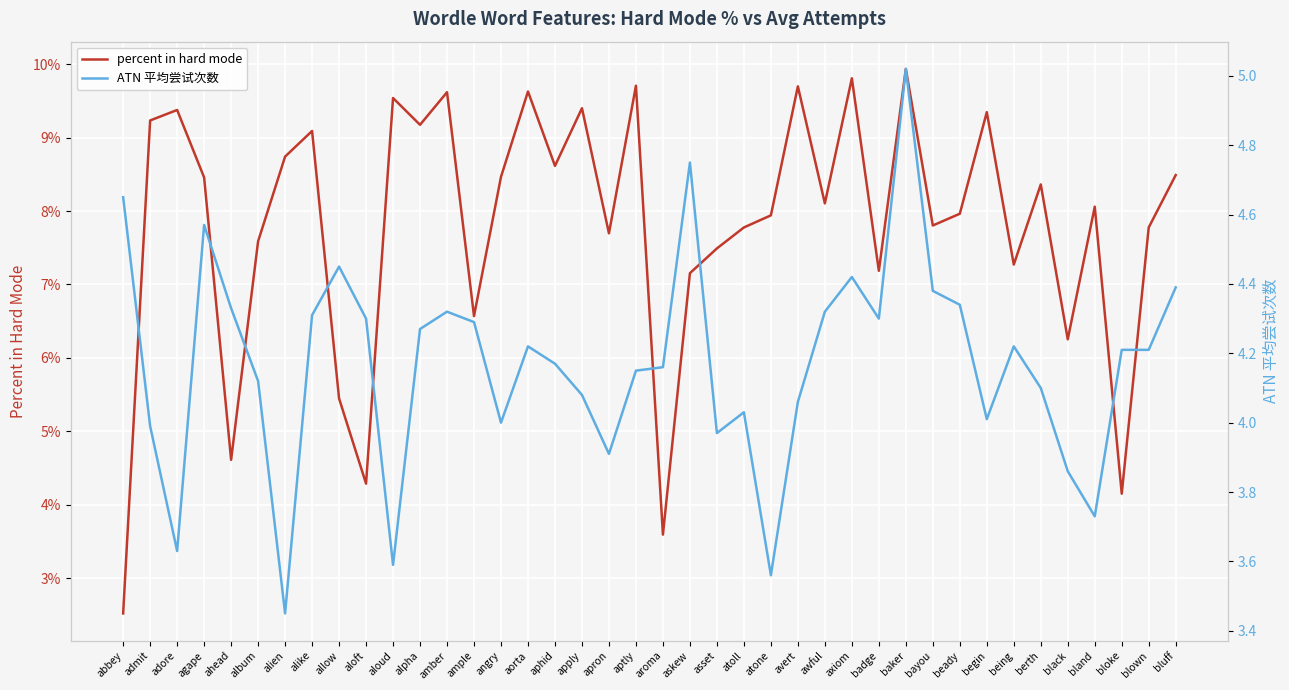

List the series in order of their overall mean, highest first.

ATN 平均尝试次数, percent in hard mode